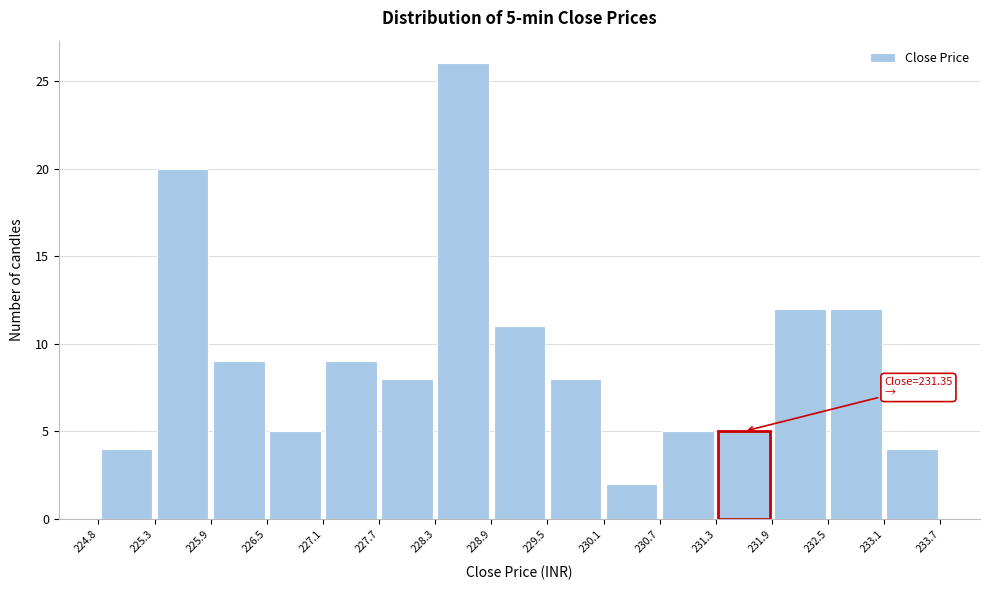

Over which range of the x-axis is the bar tallest?

228.3 to 228.9